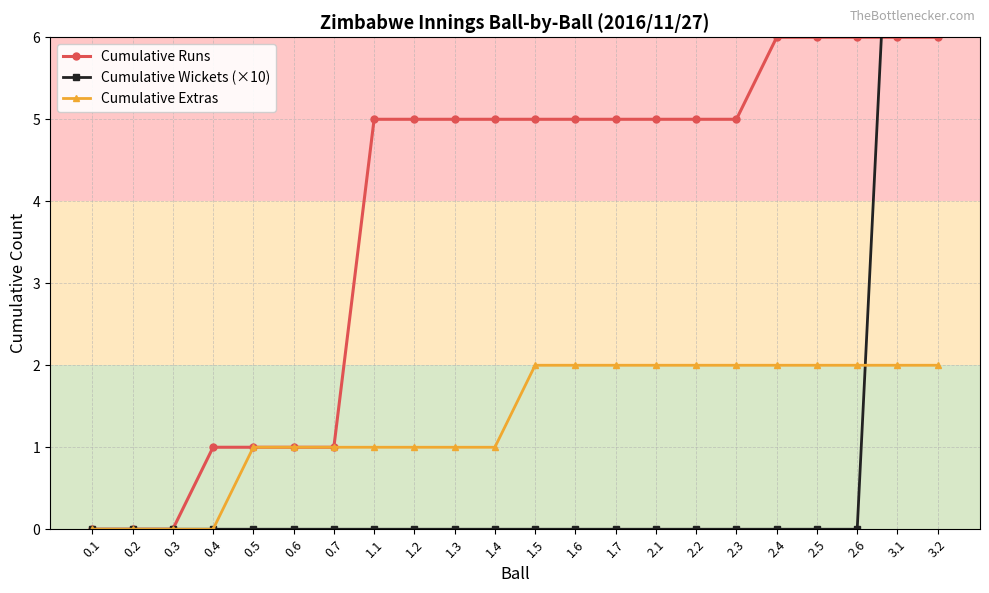

Which series ends up on top after the final intersection of Cumulative Extras and Cumulative Wickets (×10)?

Cumulative Wickets (×10)